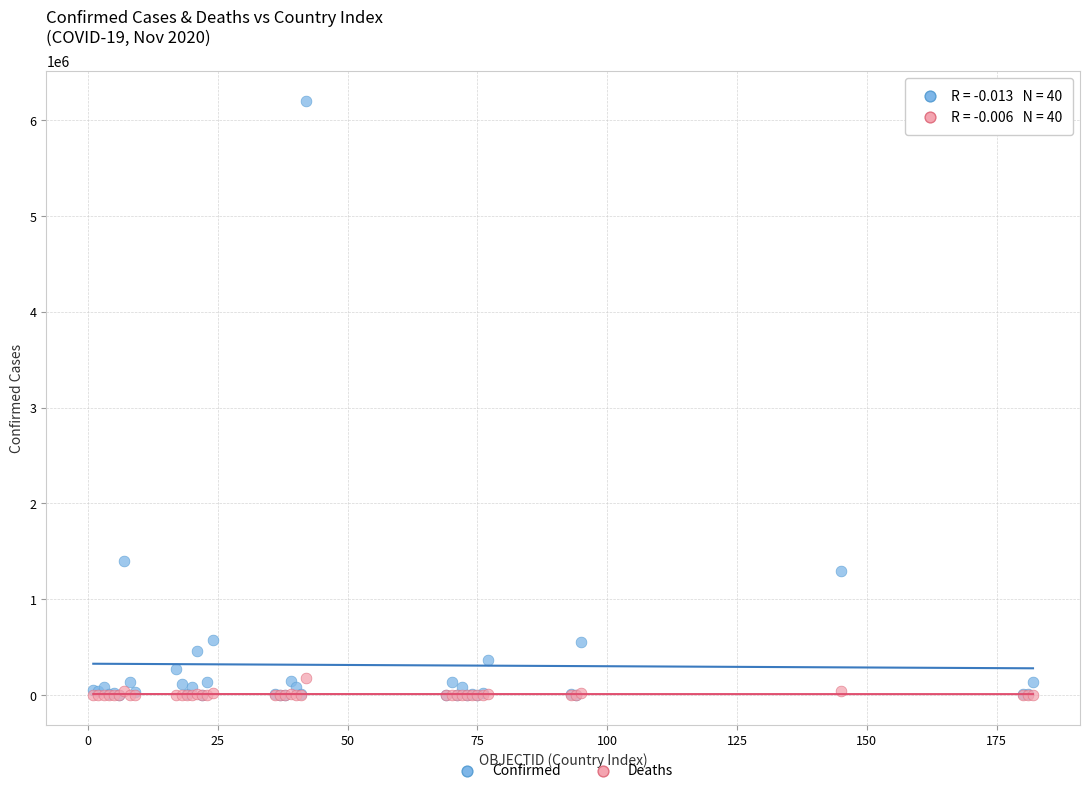

Which series reaches the maximum Y coordinate?

Confirmed